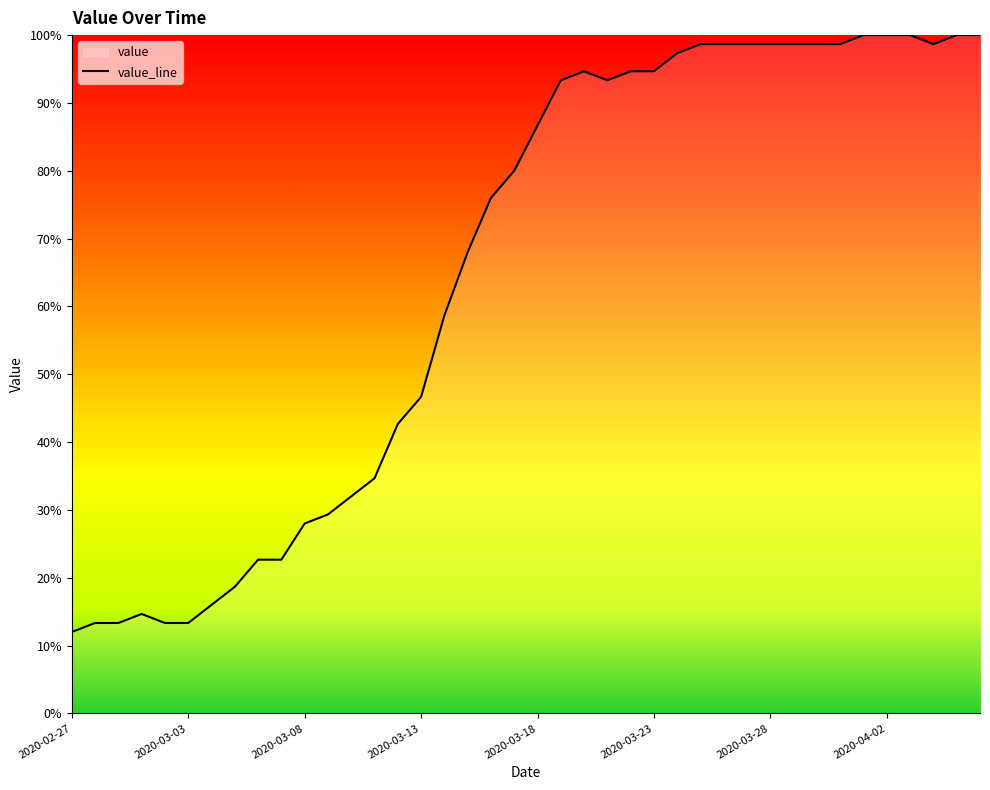

The chart shows a value of 98.7 at 27. True or false?

True